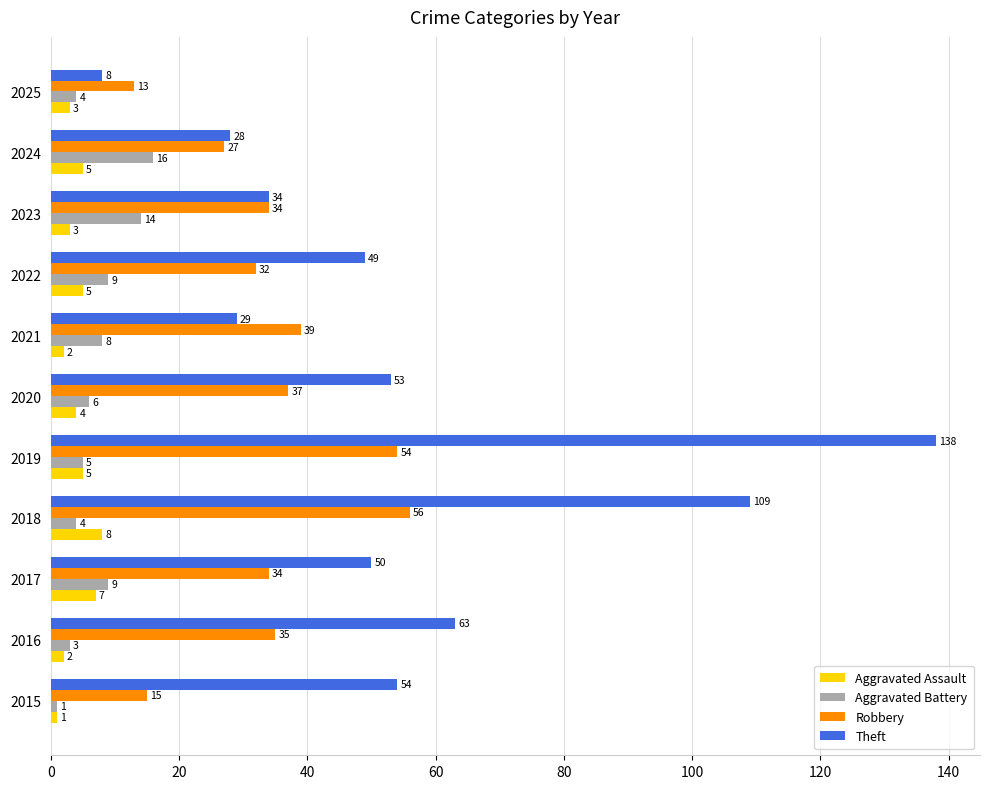

The Aggravated Battery series shows 25 at 2024. True or false?

False